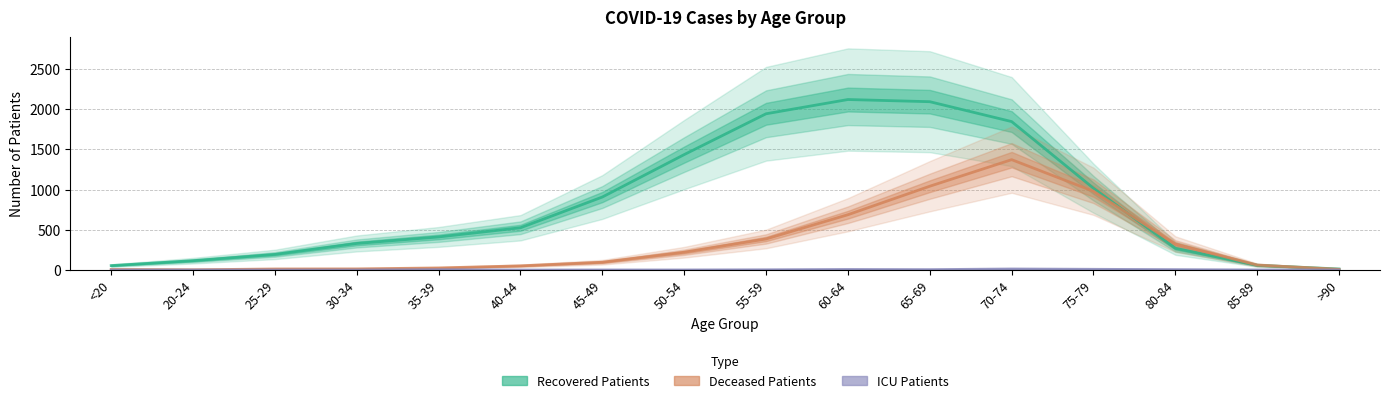

What is the average value of the deceased_patients series?

331